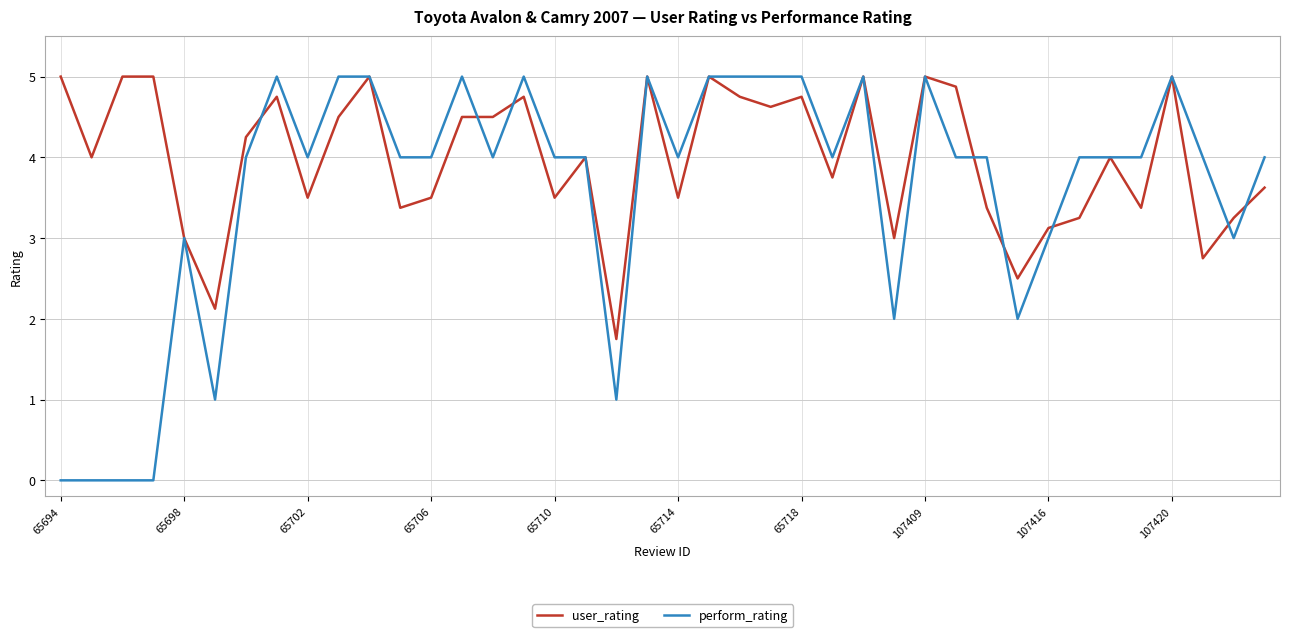

What is the difference between the maximum and second lowest values in the perform_rating series?

5.0